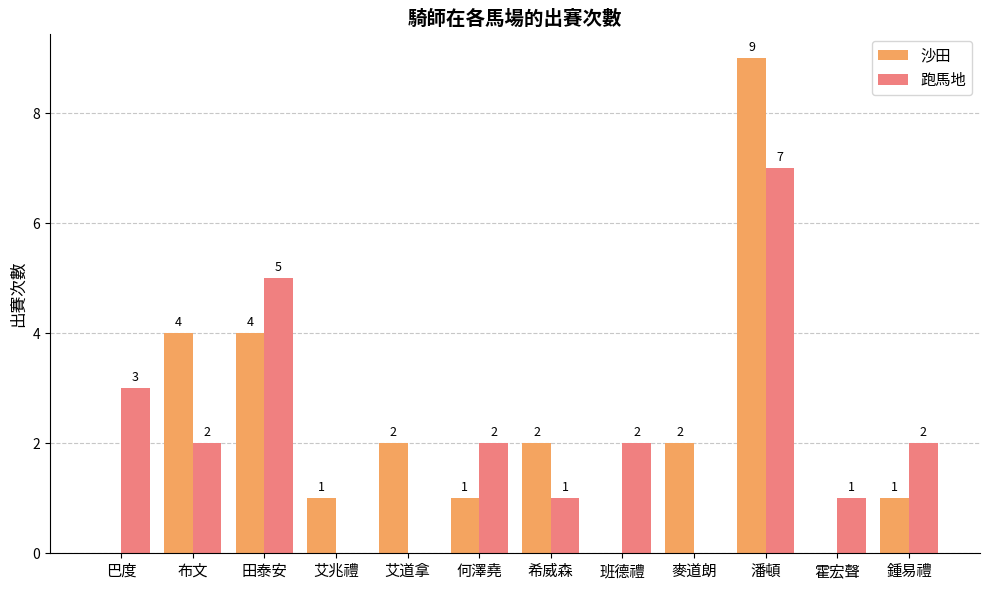

What is the total value across all series at 潘頓?

16